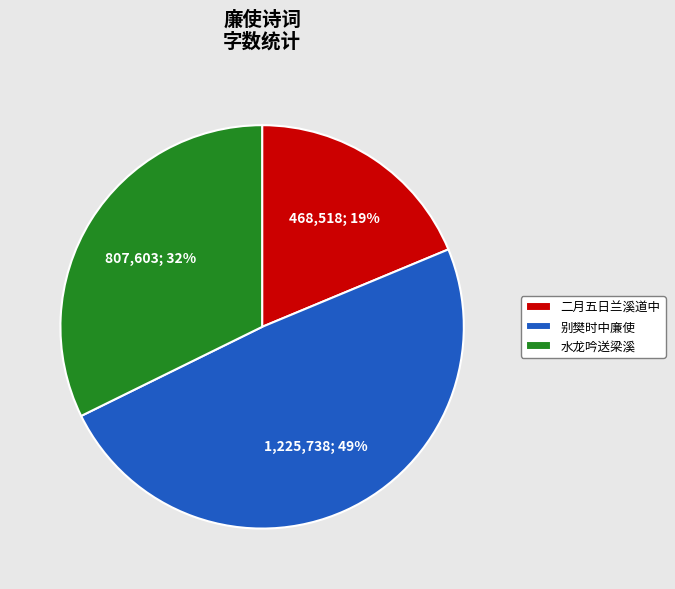

True or false: 水龙吟送梁溪 accounts for 32% of the total.

True